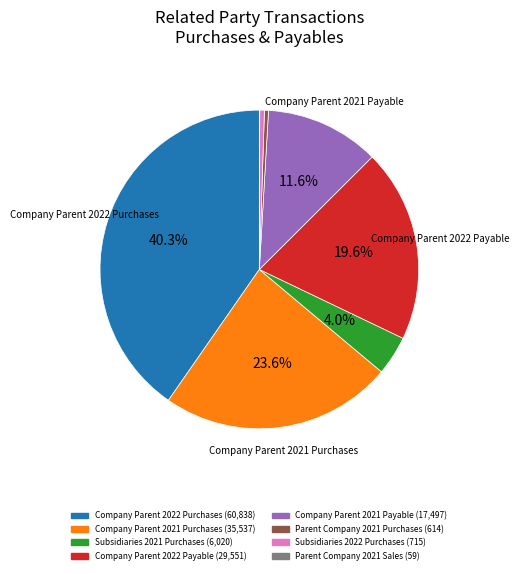

What is the ratio of the value at Parent Company 2021 Purchases to the value at Subsidiaries 2022 Purchases?

0.9